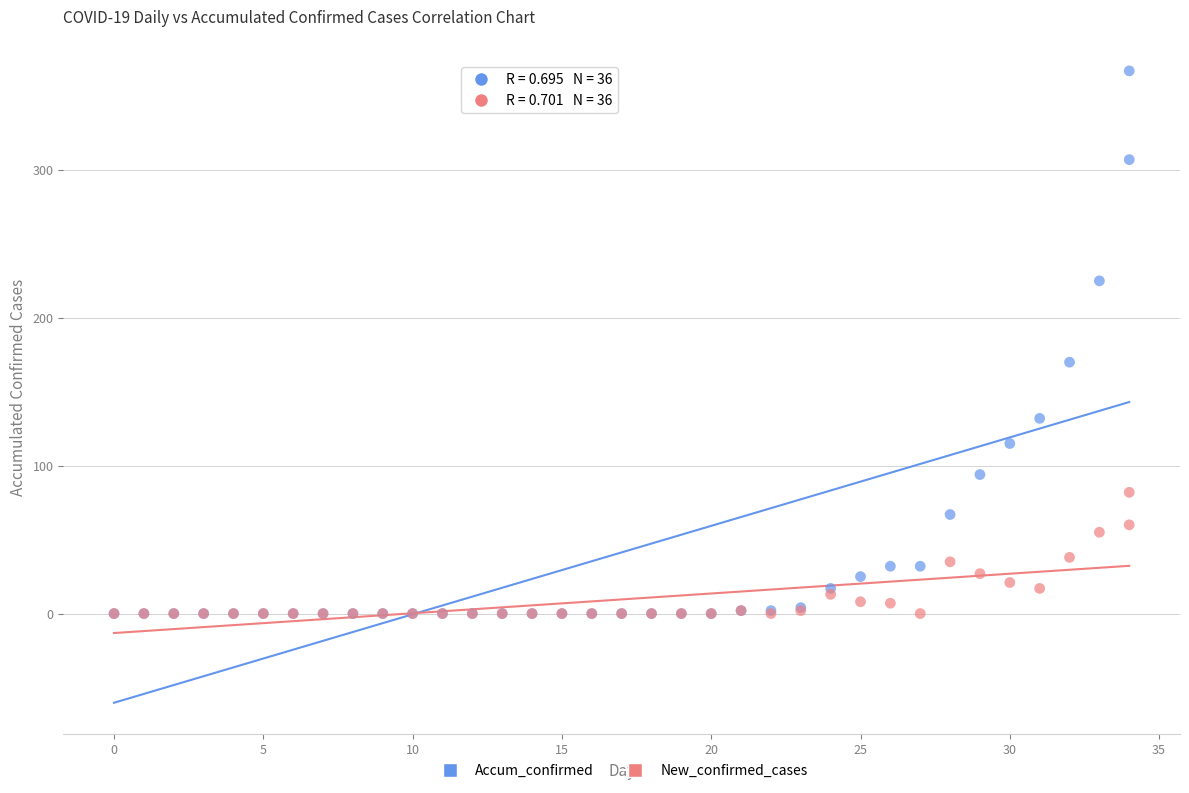

Across all series, what Y value is closest to 183?

170